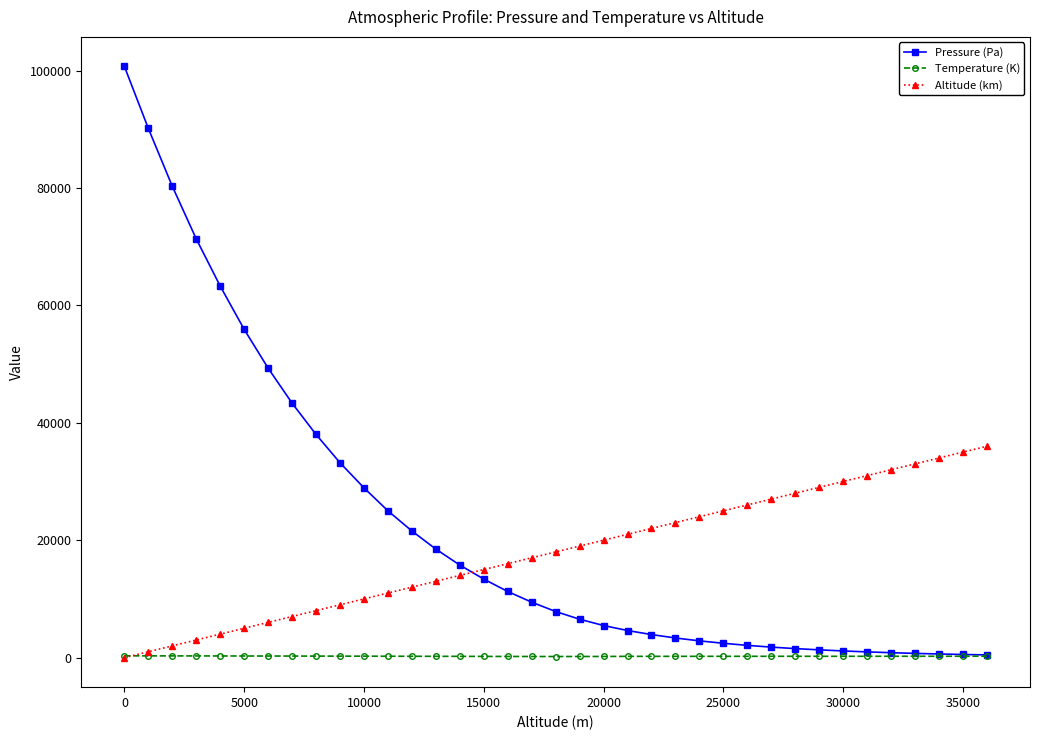

After their last crossing, which series has the higher values: Pressure (Pa) or Altitude (km)?

Altitude (km)